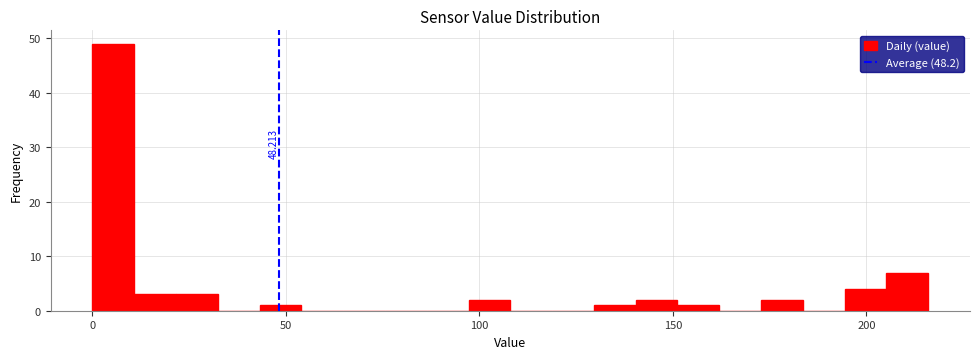

Around what value on the x-axis is the tallest bar? Give the approximate position of its centre, as read against the axis.

5